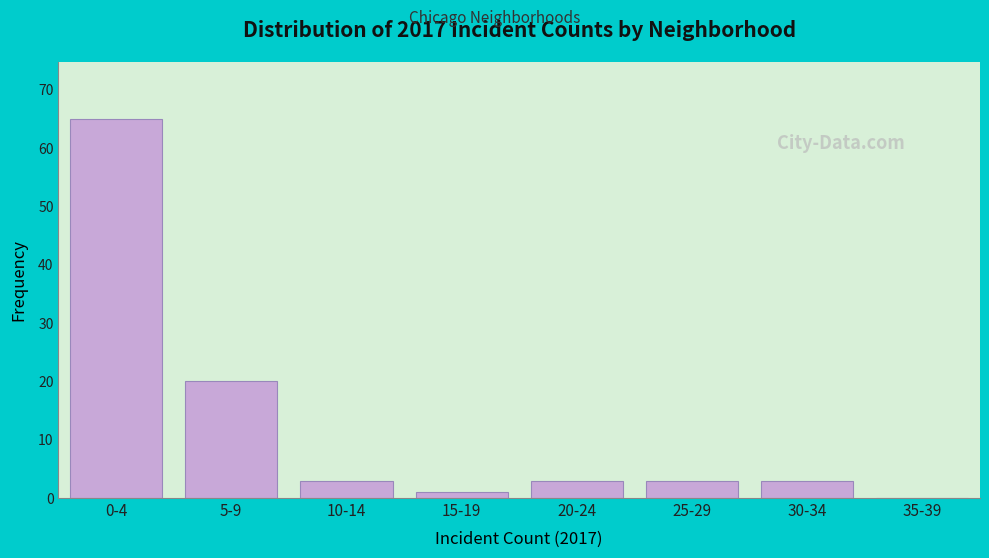

Reading left to right, what are all the values shown in this chart?

0-4=65	5-9=20	10-14=3	15-19=1	20-24=3	25-29=3	30-34=3	35-39=0